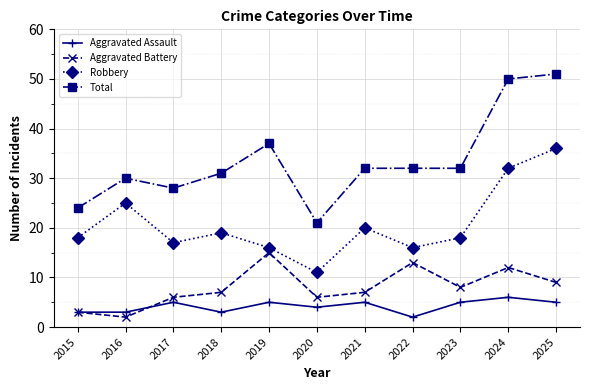

The value of Robbery at 2019 is 24. True or false?

False